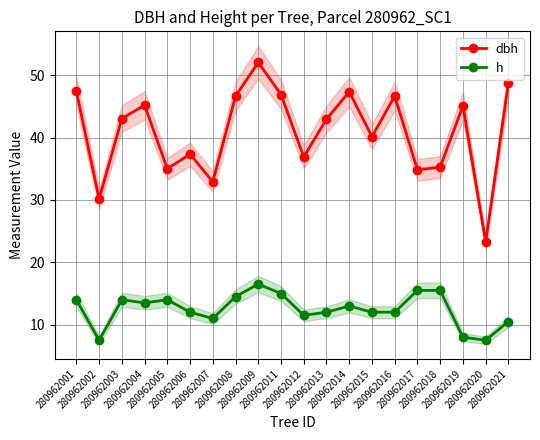

What is the sum of the h values at 280962017 and 280962004?

29.0